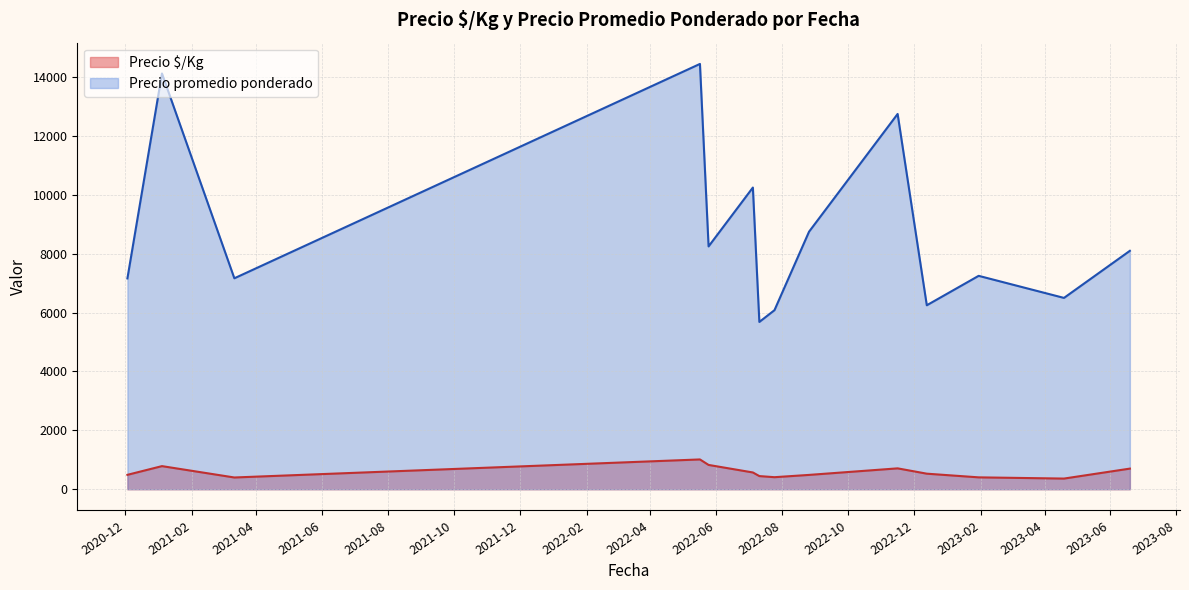

True or false: Precio $/Kg and Precio promedio ponderado cross at least once.

False